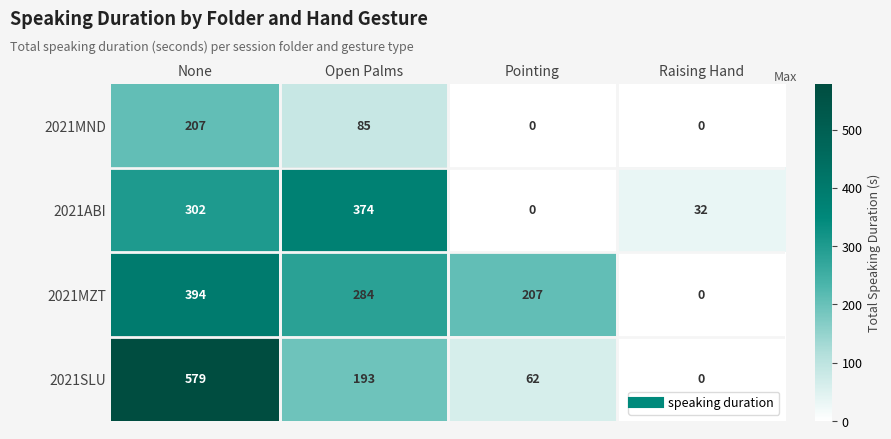

Reading left to right, what are all the values shown in this chart?

2021MND: 207	85	0	0
2021ABI: 302	374	0	32
2021MZT: 394	284	207	0
2021SLU: 579	193	62	0